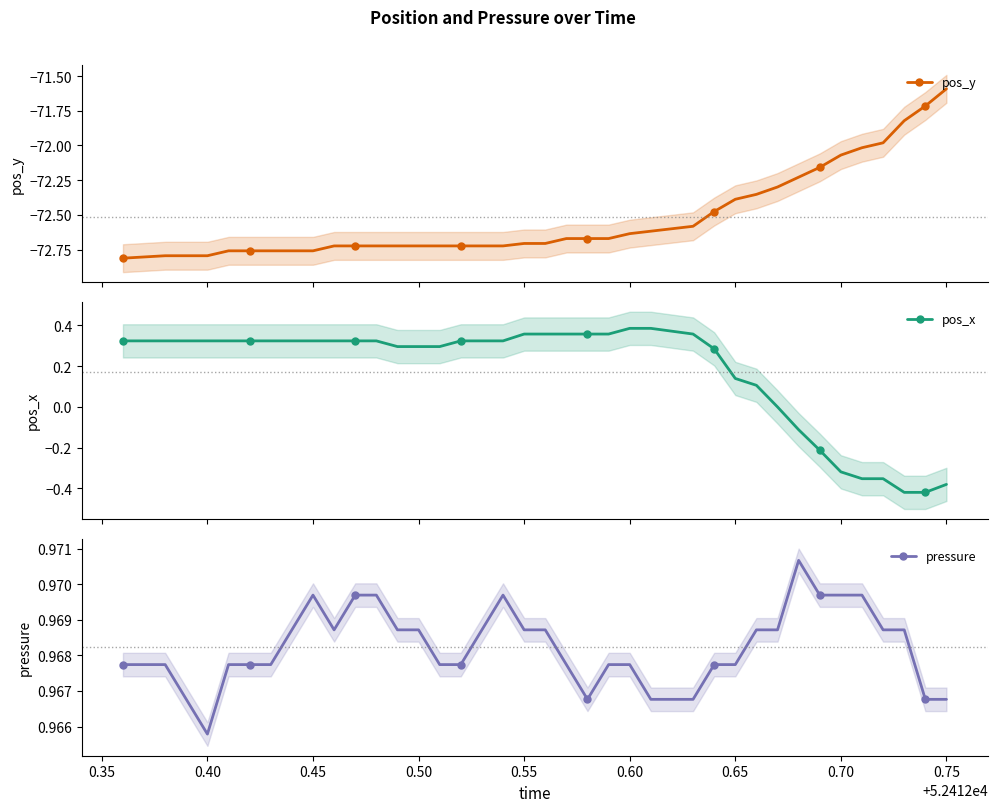

How many data points in pos_y are above -72?

4